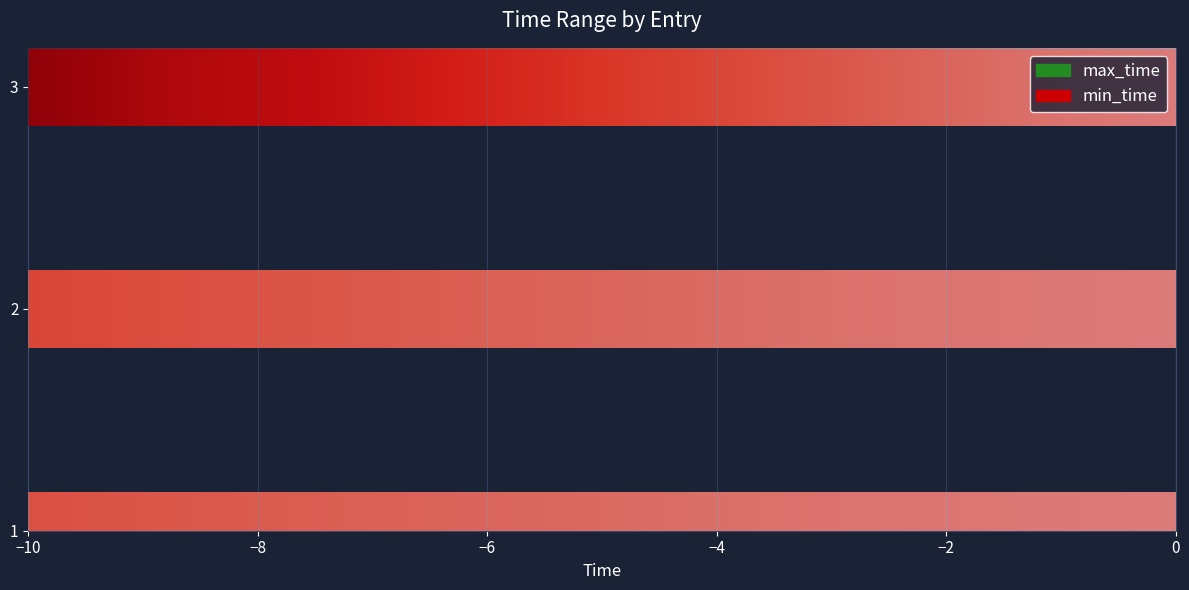

Reading right to left, extract all data points from this chart.

min_time: 3=-10	2=-25	1=-30
max_time: 3=25	2=30	1=40